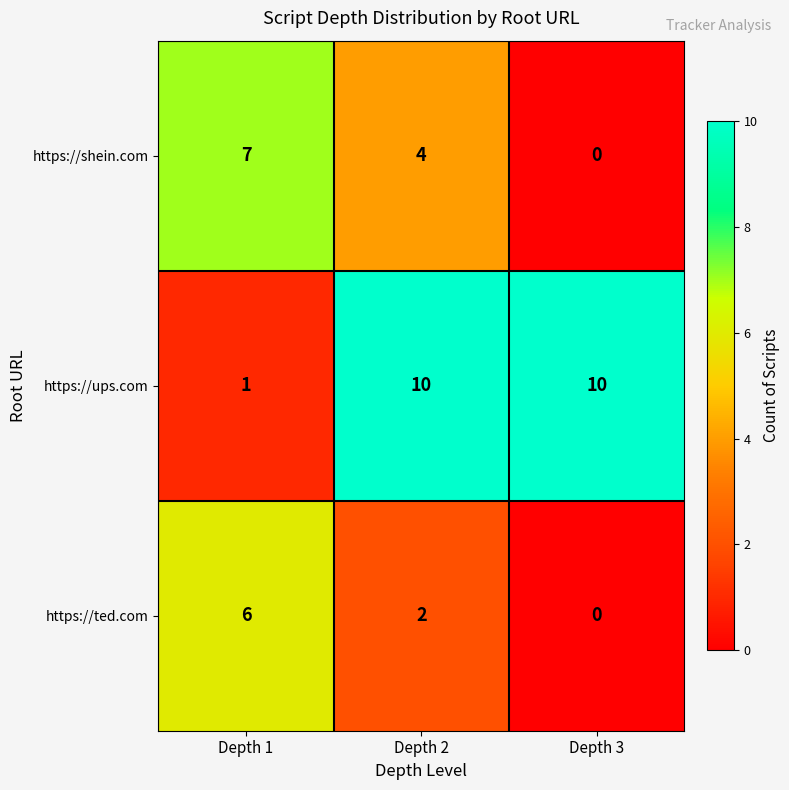

Count the https://ups.com values in the range 1 to 10.

3